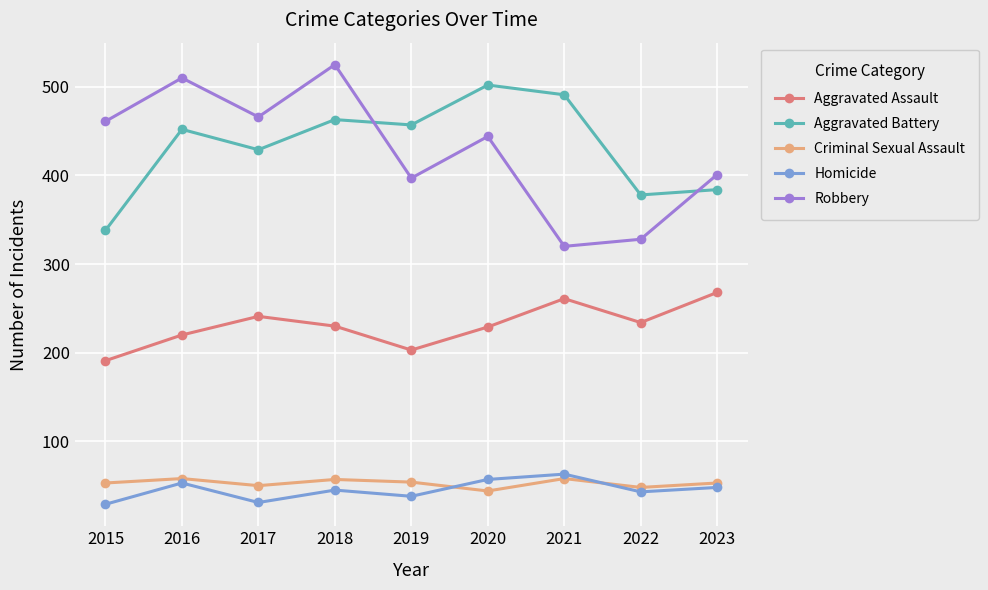

What is the spread (max minus min) of values at 2020?

458